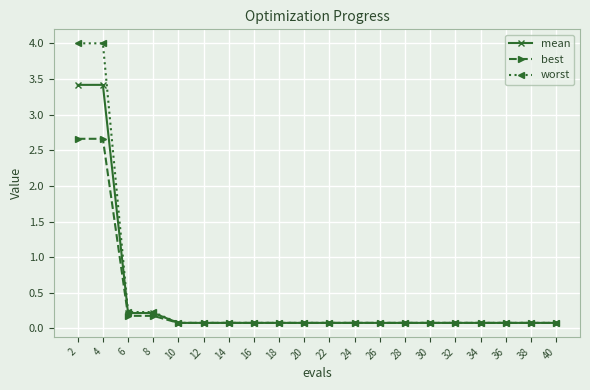

Which series has the widest spread of values?

worst